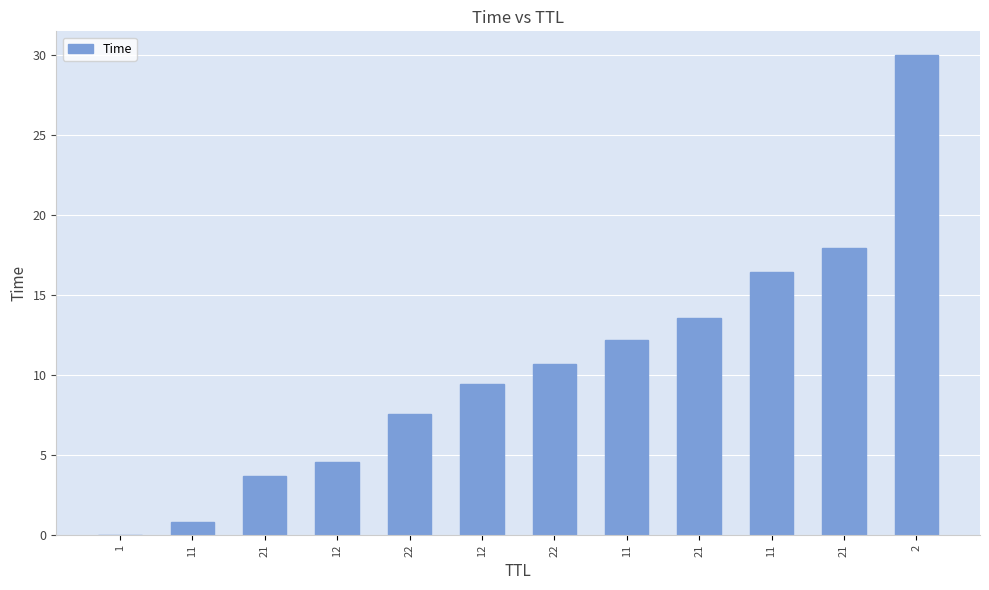

Count the number of categories in the chart.

12